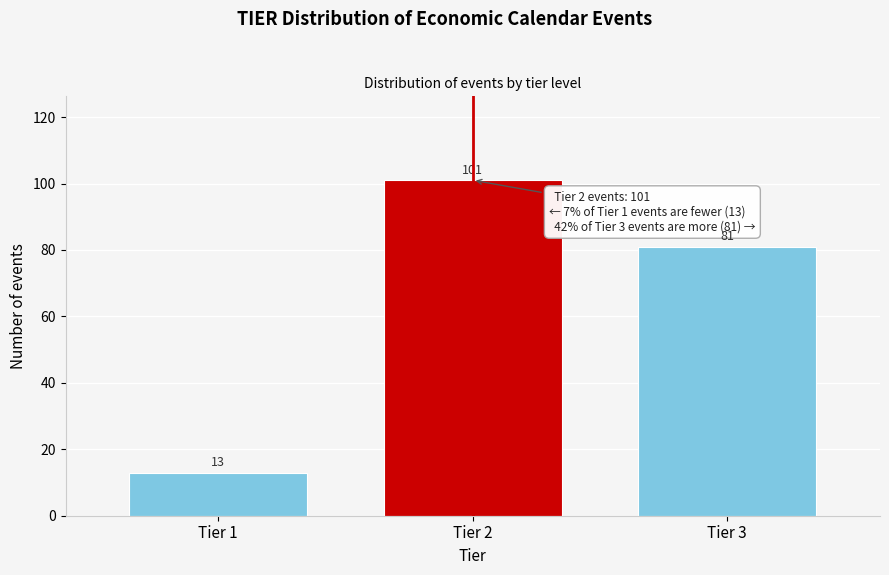

Reading left to right, transcribe all the data shown in this chart.

Tier 1=13	Tier 2=101	Tier 3=81